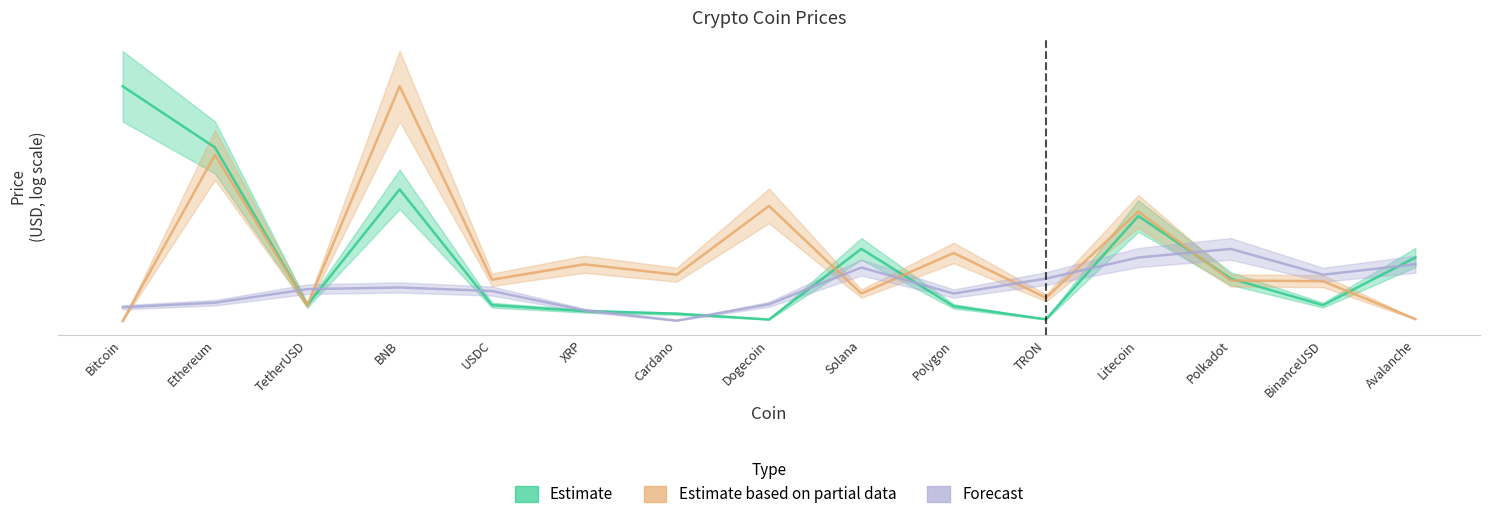

What is the label of the 6th point from the right?

Polygon